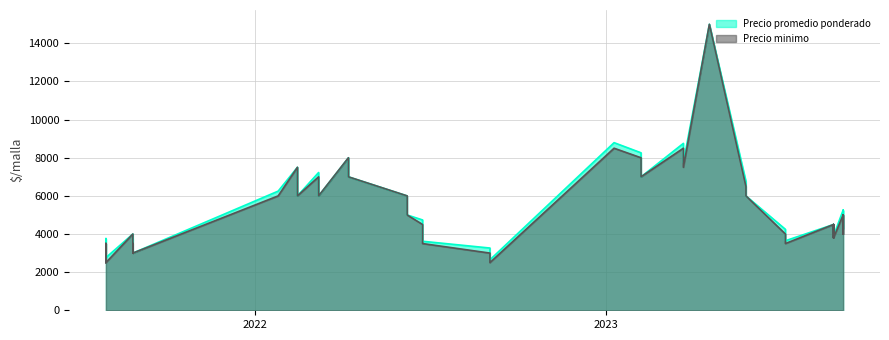

Count the number of data series in this chart.

2